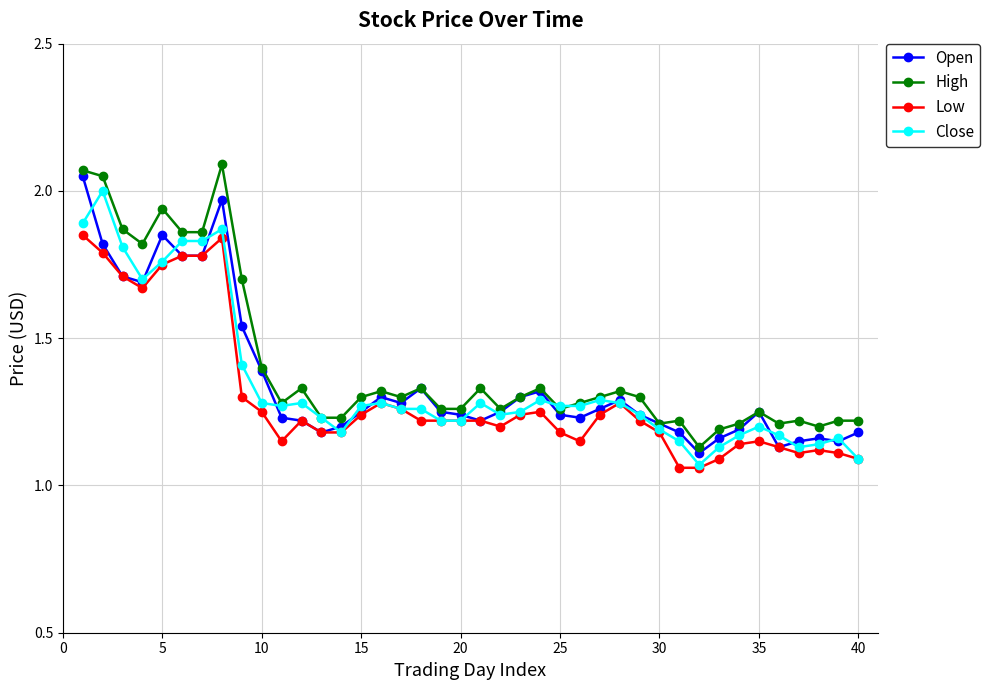

At how many categories does at least one series exceed 1?

40